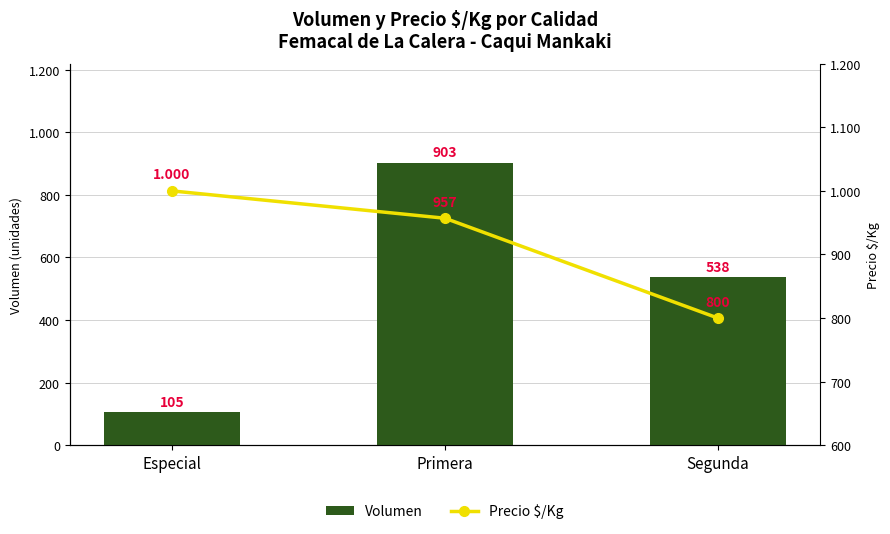

Rank the series at Segunda from highest to lowest value.

Precio $/Kg, Volumen